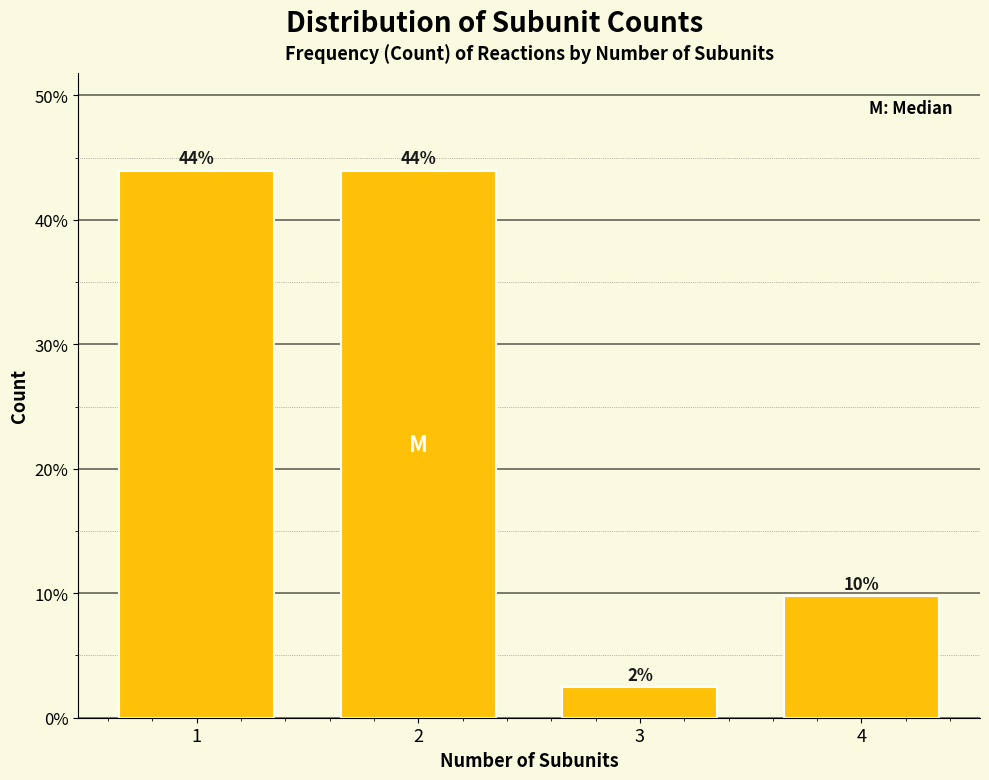

Where is the data nearest to the value 23?

4